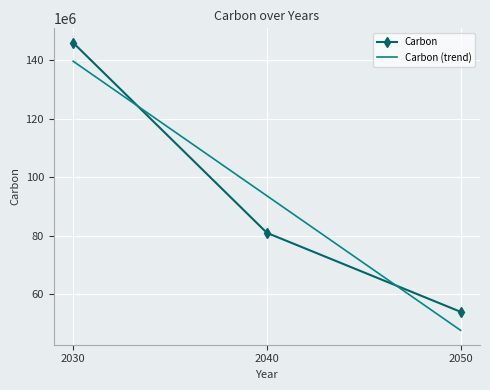

What is the smallest value displayed?

47666666.7